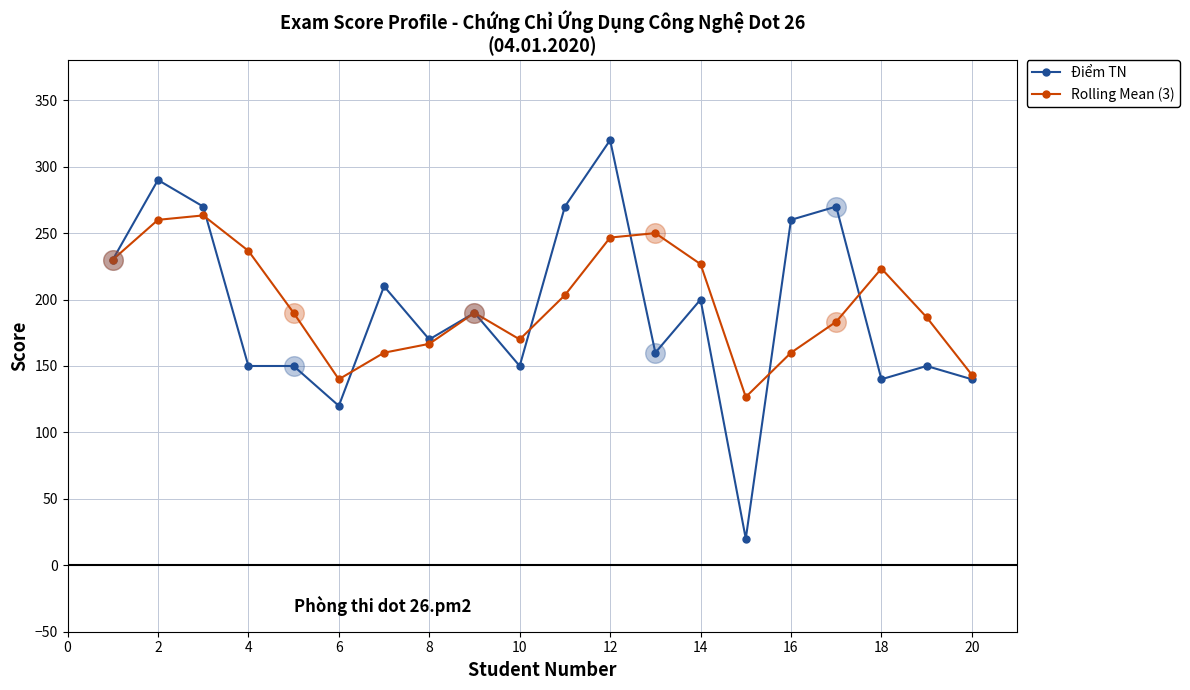

What are all the series names shown in the legend?

Điểm TN, Rolling Mean (3)